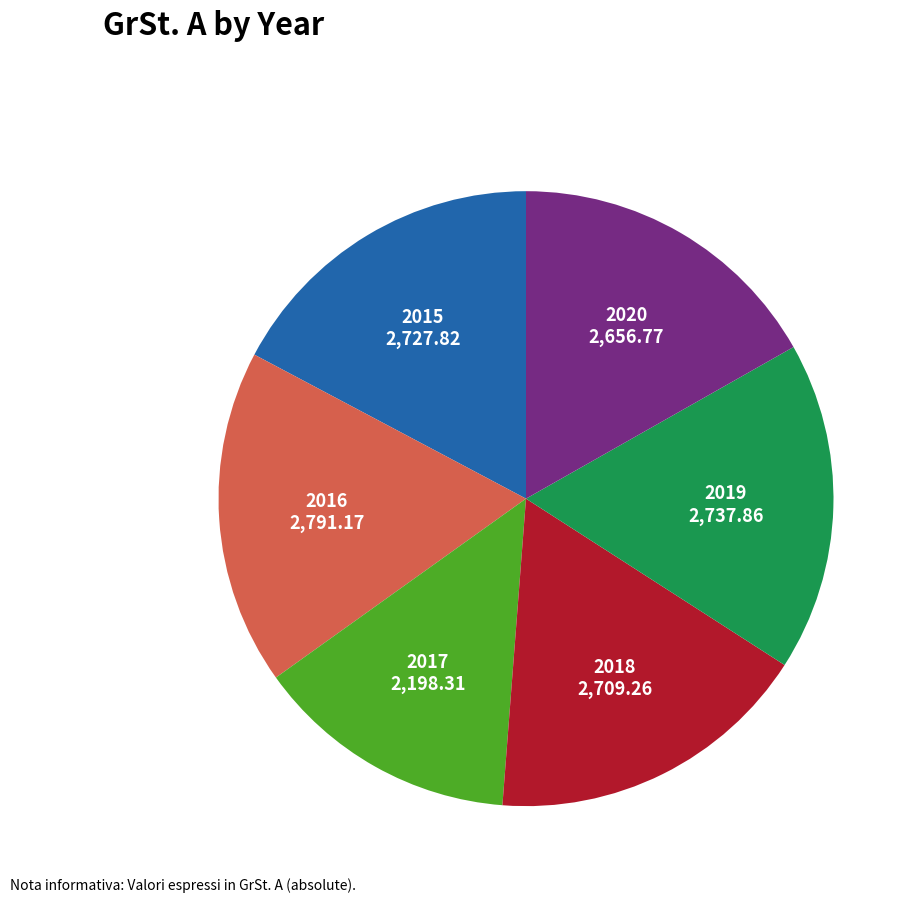

The 2020 slice represents 11% of the pie. True or false?

False